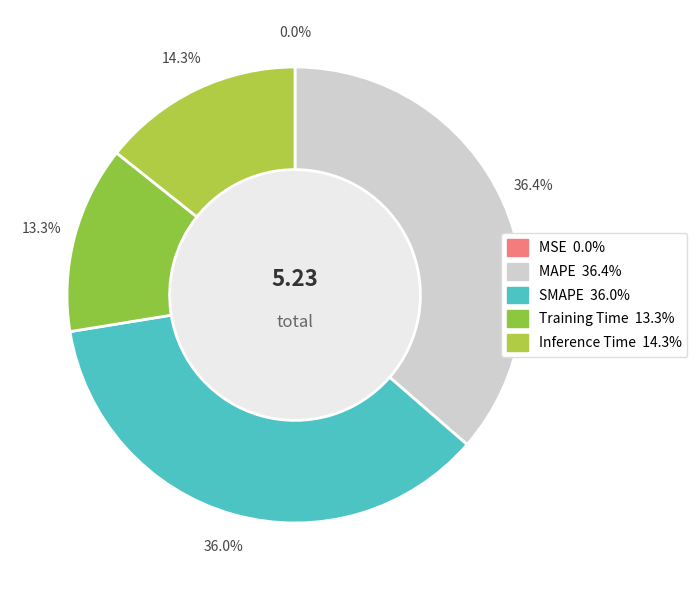

Which has a higher value, Training Time or MSE?

Training Time